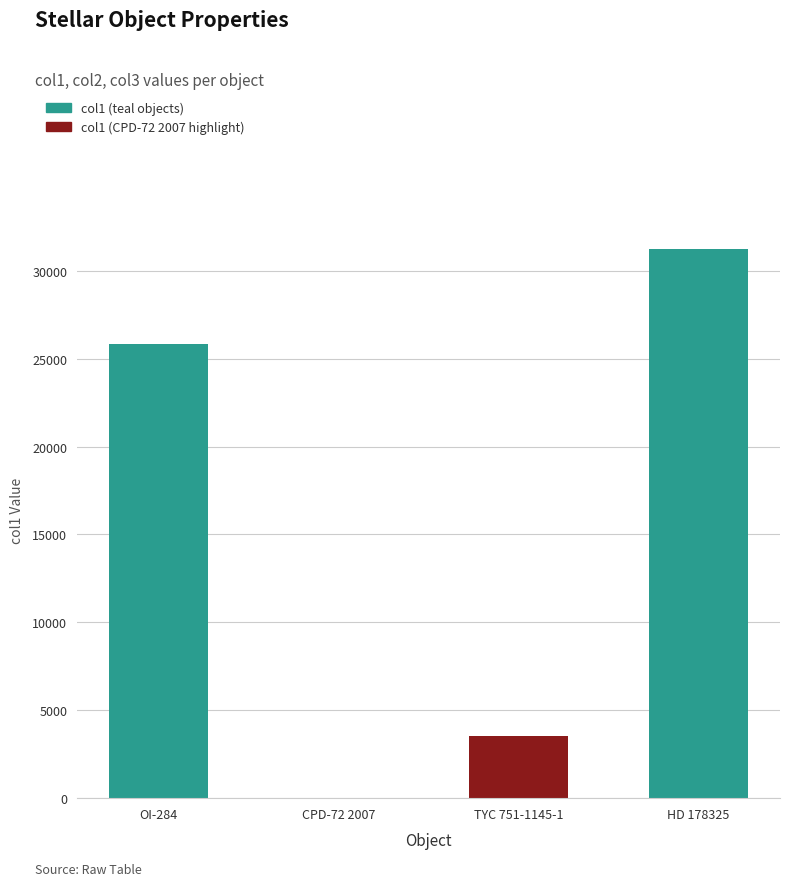

Which has a higher value, CPD-72 2007 or TYC 751-1145-1?

TYC 751-1145-1